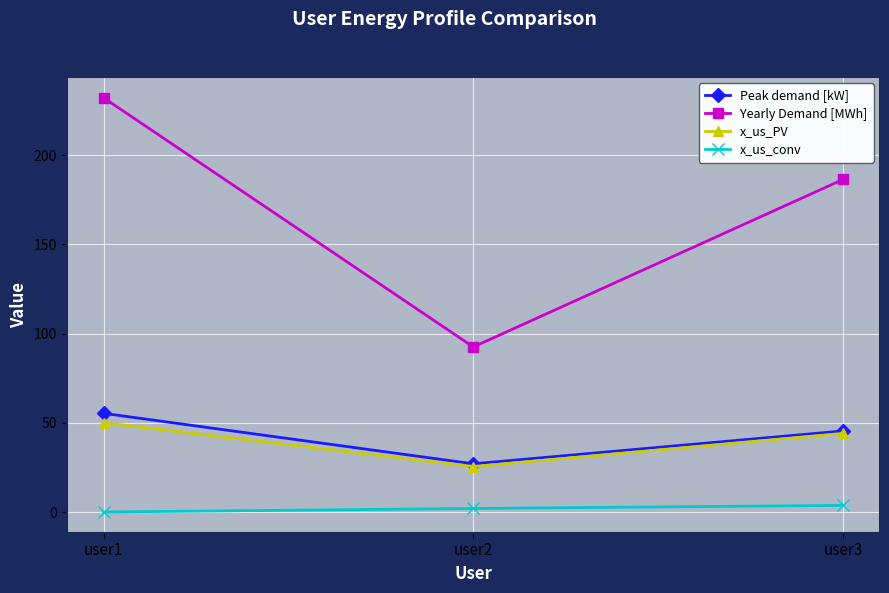

What is the difference between the maximum and minimum values in the Peak demand [kW] series?

28.3